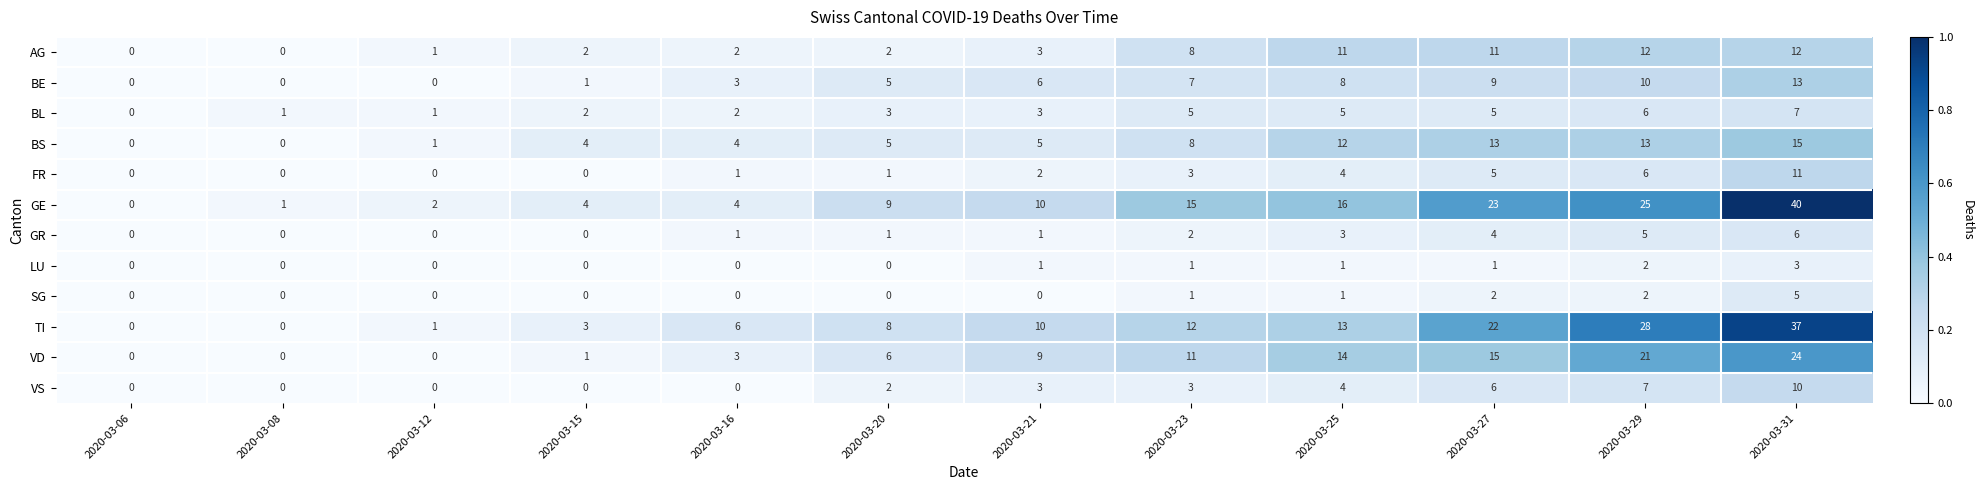

The BE series shows 5 at 2020-03-27. True or false?

False